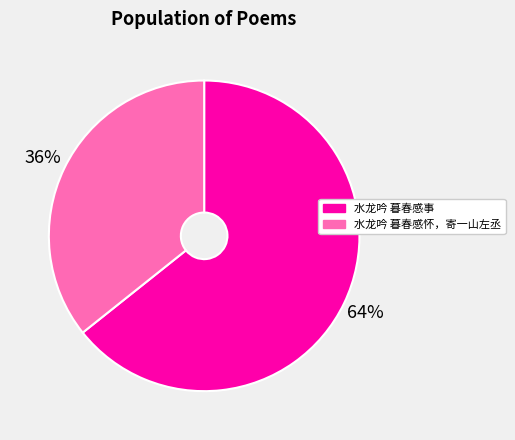

The 水龙吟 暮春感事 slice represents 64% of the pie. True or false?

True